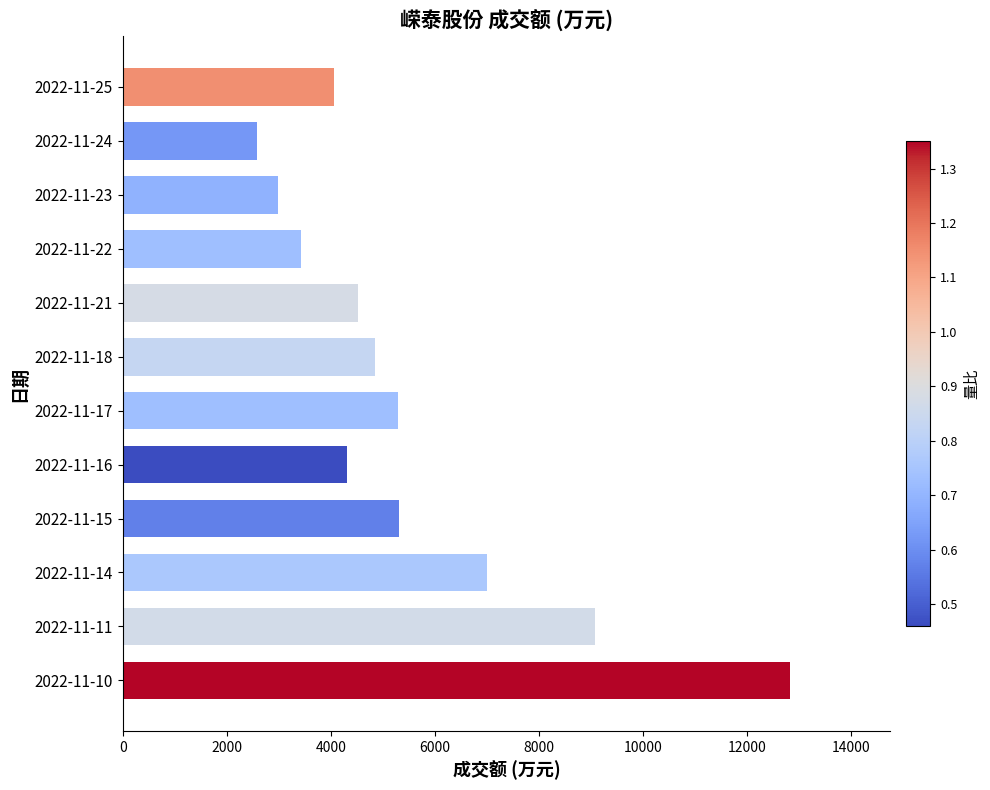

At which label is the value closest to 7697?

2022-11-14